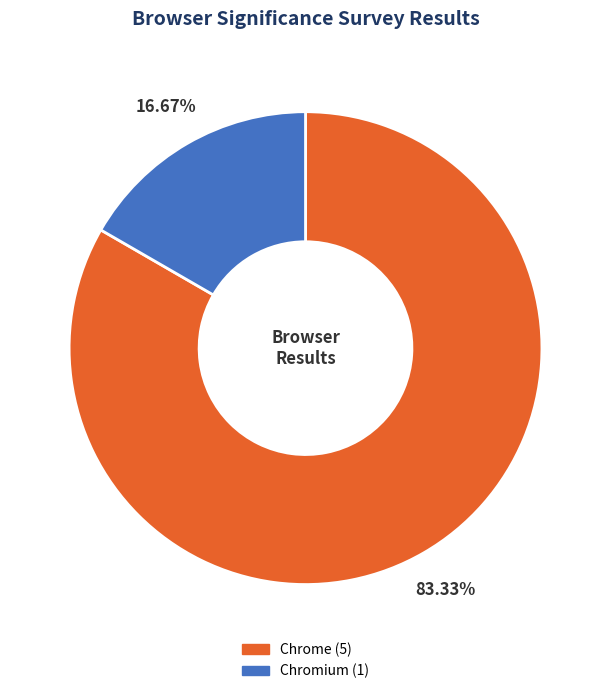

Is there a majority slice in this chart?

Yes